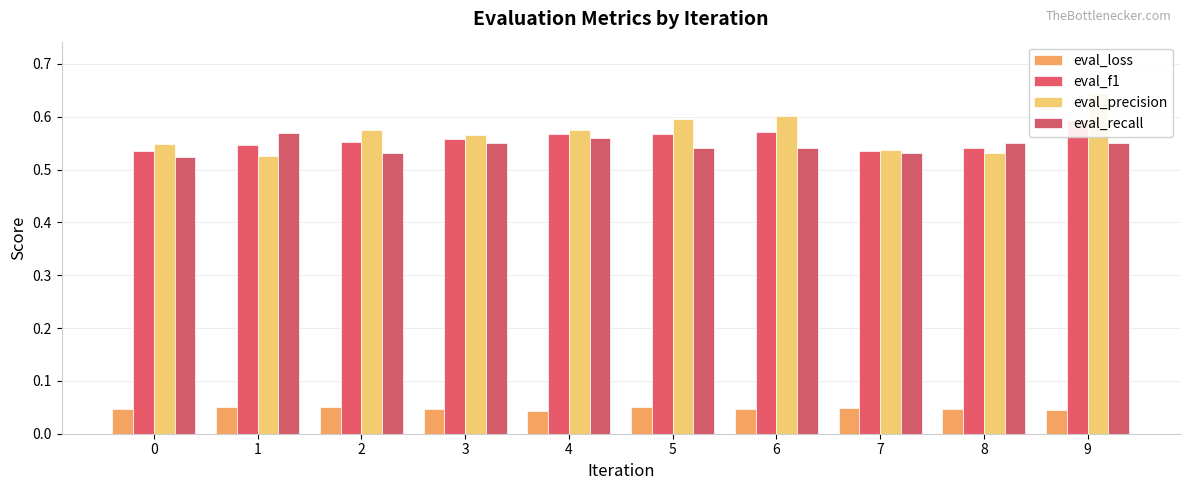

Reading right to left, extract all data points from this chart.

eval_loss: 0.0	0.0	0.0	0.0	0.1	0.0	0.0	0.0	0.1	0.0
eval_f1: 0.6	0.5	0.5	0.6	0.6	0.6	0.6	0.6	0.5	0.5
eval_precision: 0.6	0.5	0.5	0.6	0.6	0.6	0.6	0.6	0.5	0.5
eval_recall: 0.6	0.6	0.5	0.5	0.5	0.6	0.6	0.5	0.6	0.5